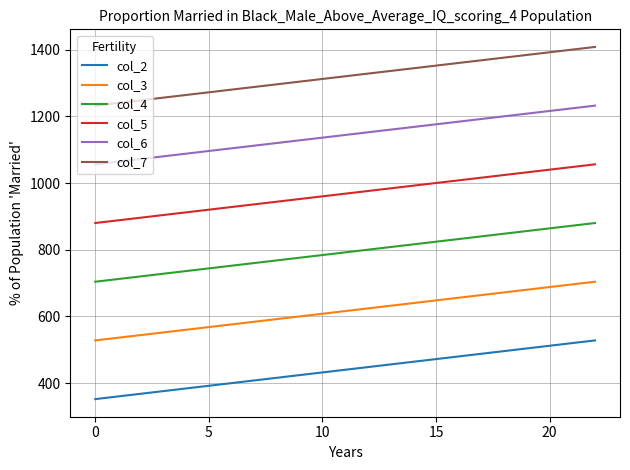

Count the number of data series in this chart.

6